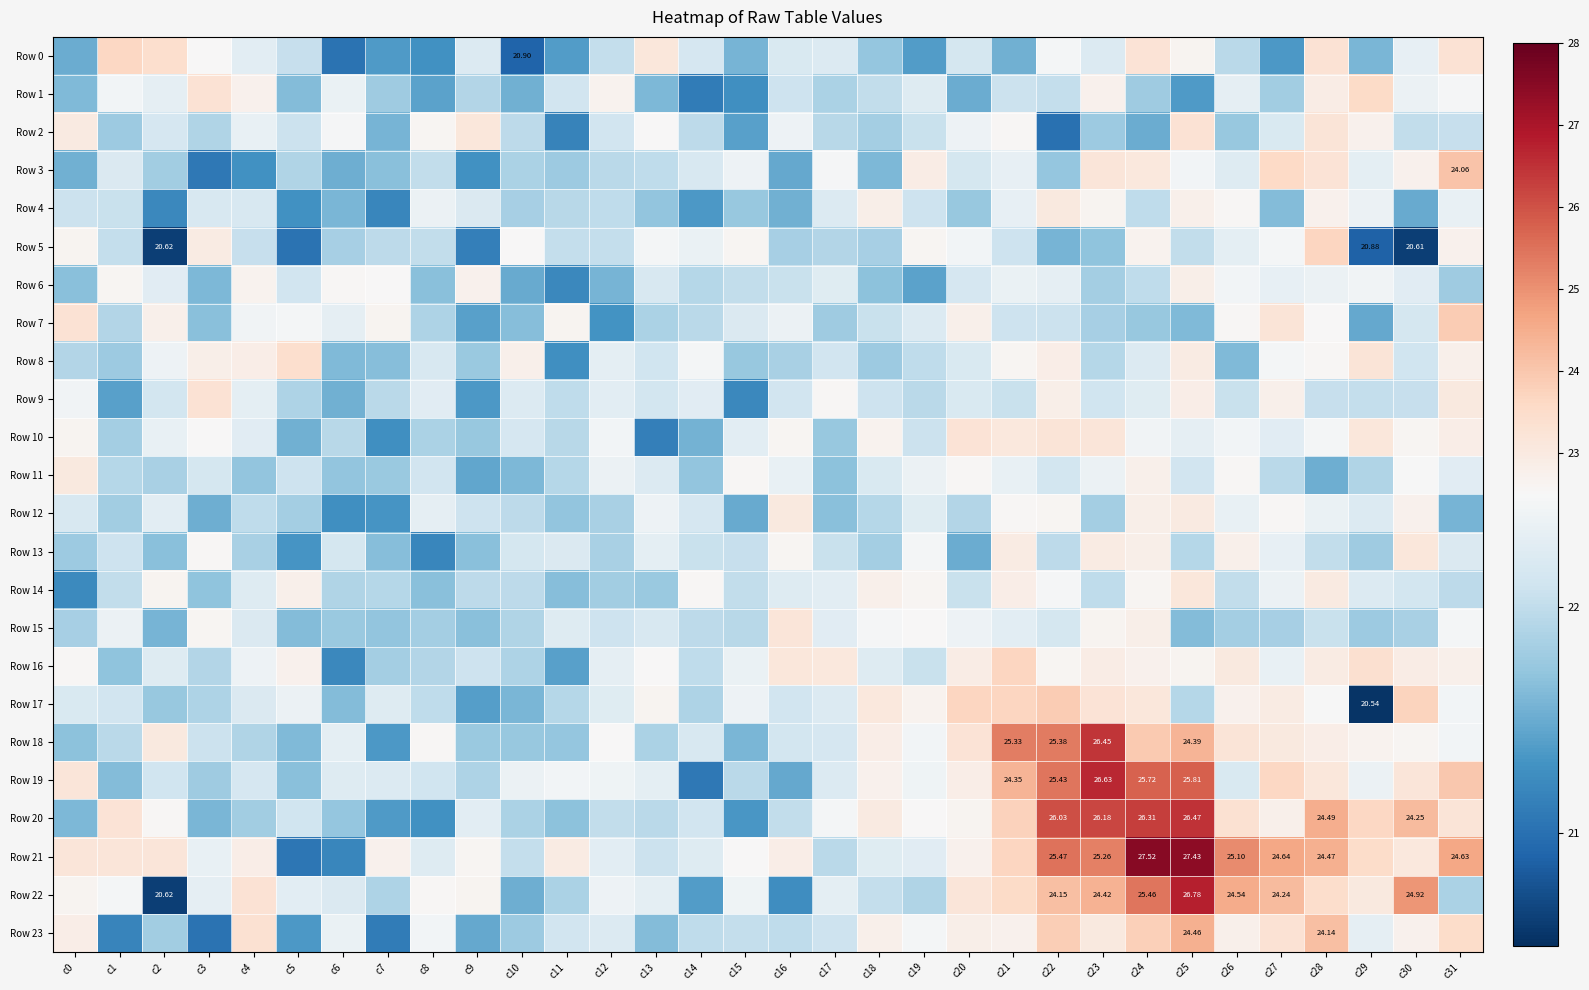

Between c25 and c26, which series saw the biggest shift?

Row 19